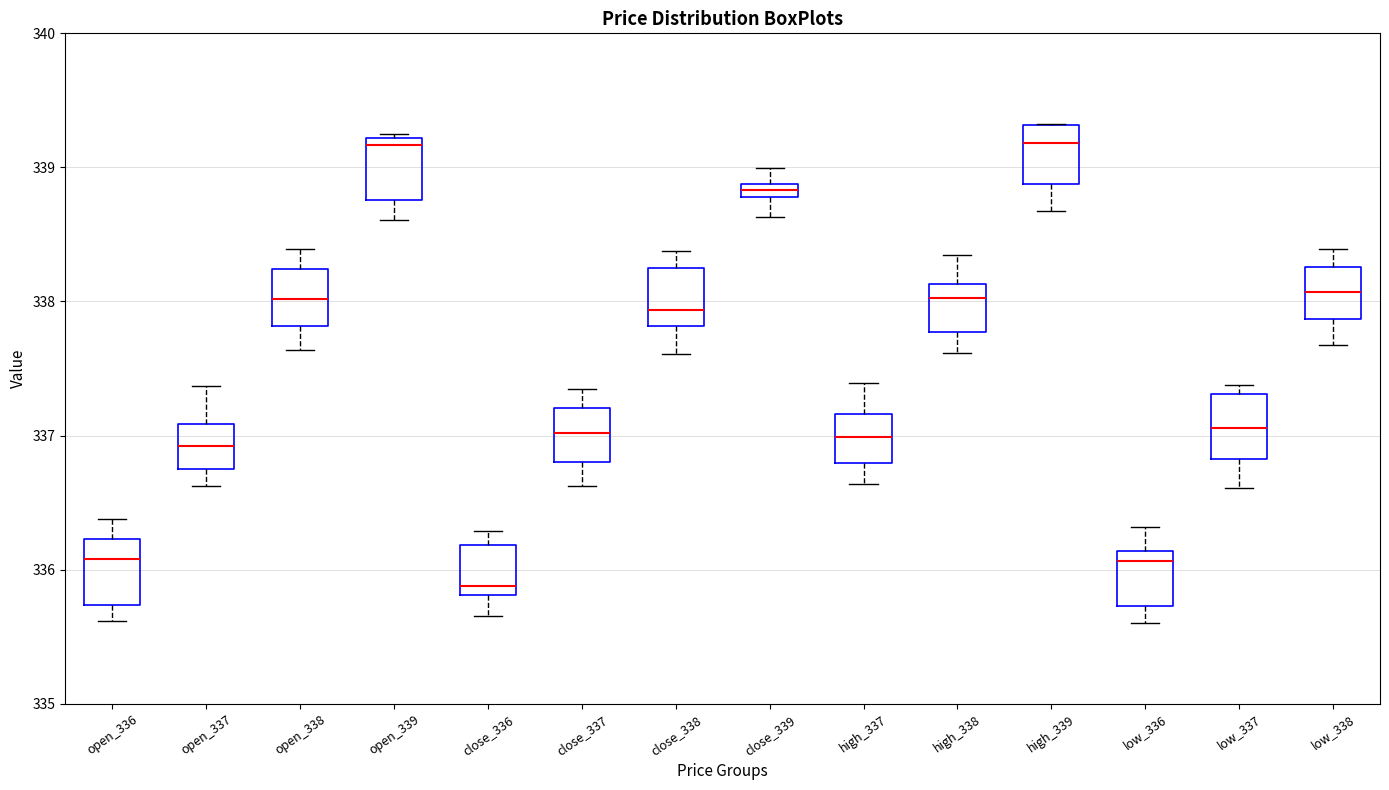

Where is the upper edge of the box for close_336 on the y-axis? The values are not printed on the chart, so give them approximately, as read against the axis.

336.2